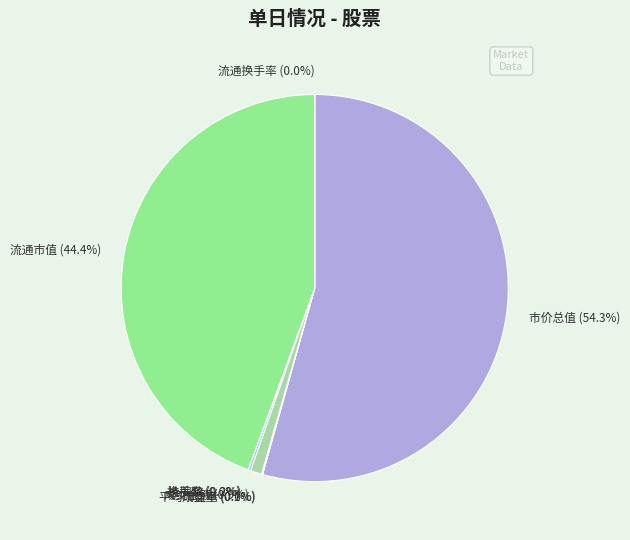

Is there a majority slice in this chart?

Yes